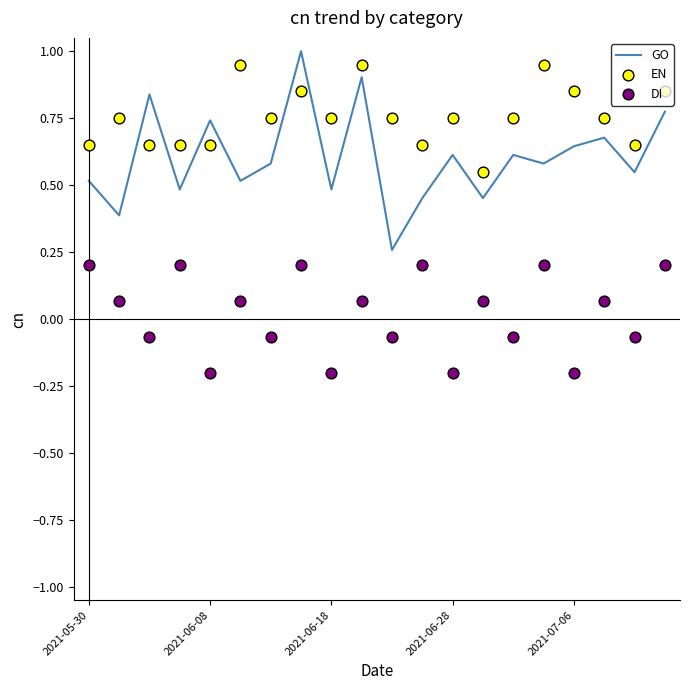

What is the total value across all series at 5?

1.5